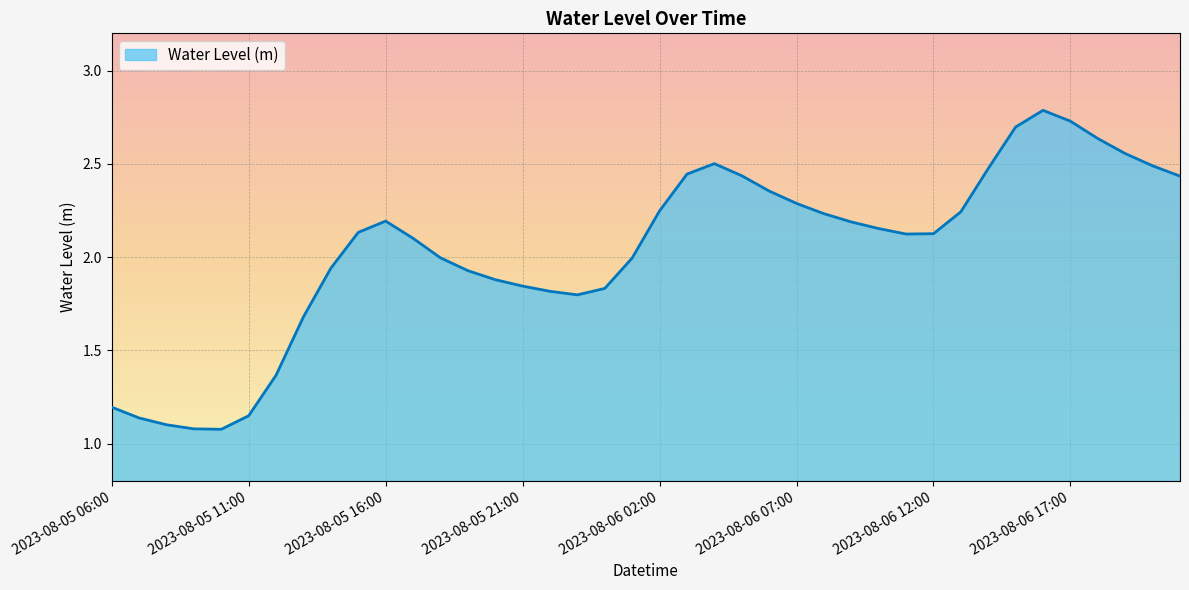

True or false: the data has more than 1 interior local peaks.

True